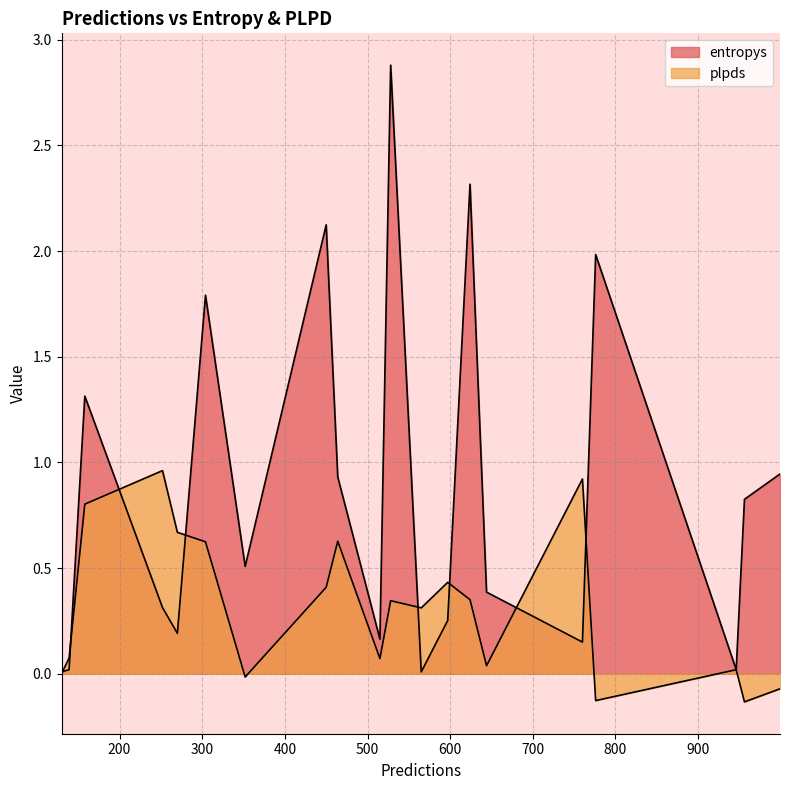

At which label does plpds reach its peak?

252